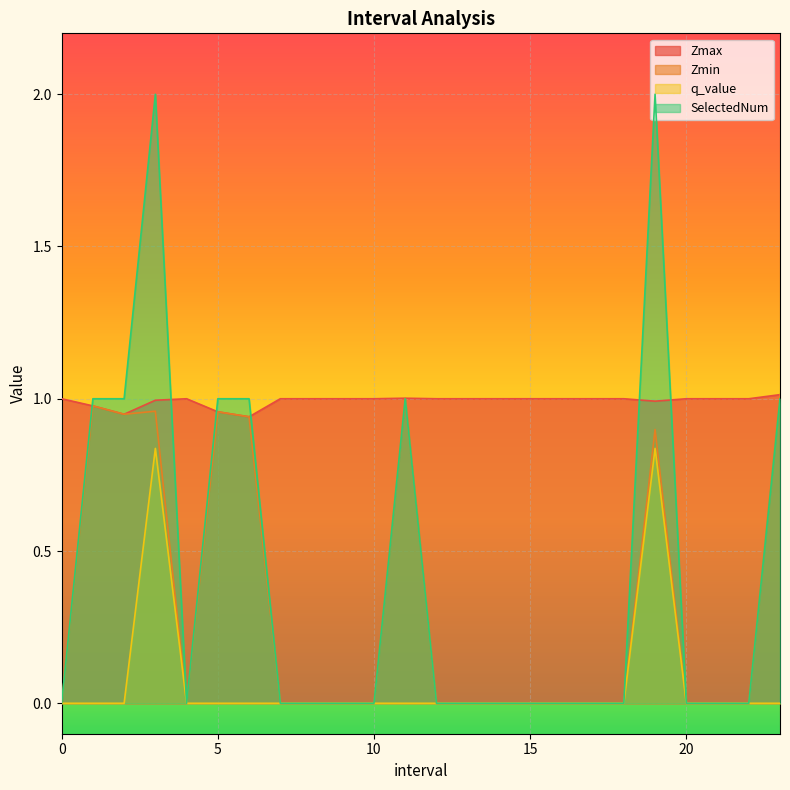

At how many categories does at least one series exceed 1?

4